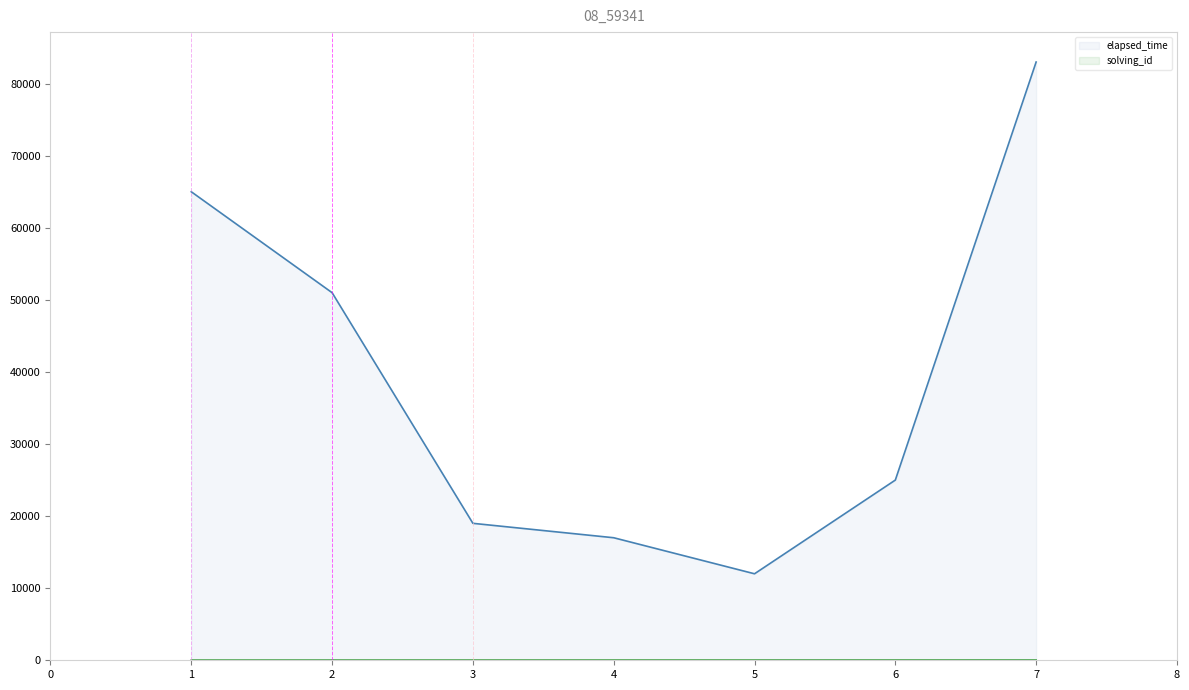

What is the highest value of the elapsed_time series?

83000